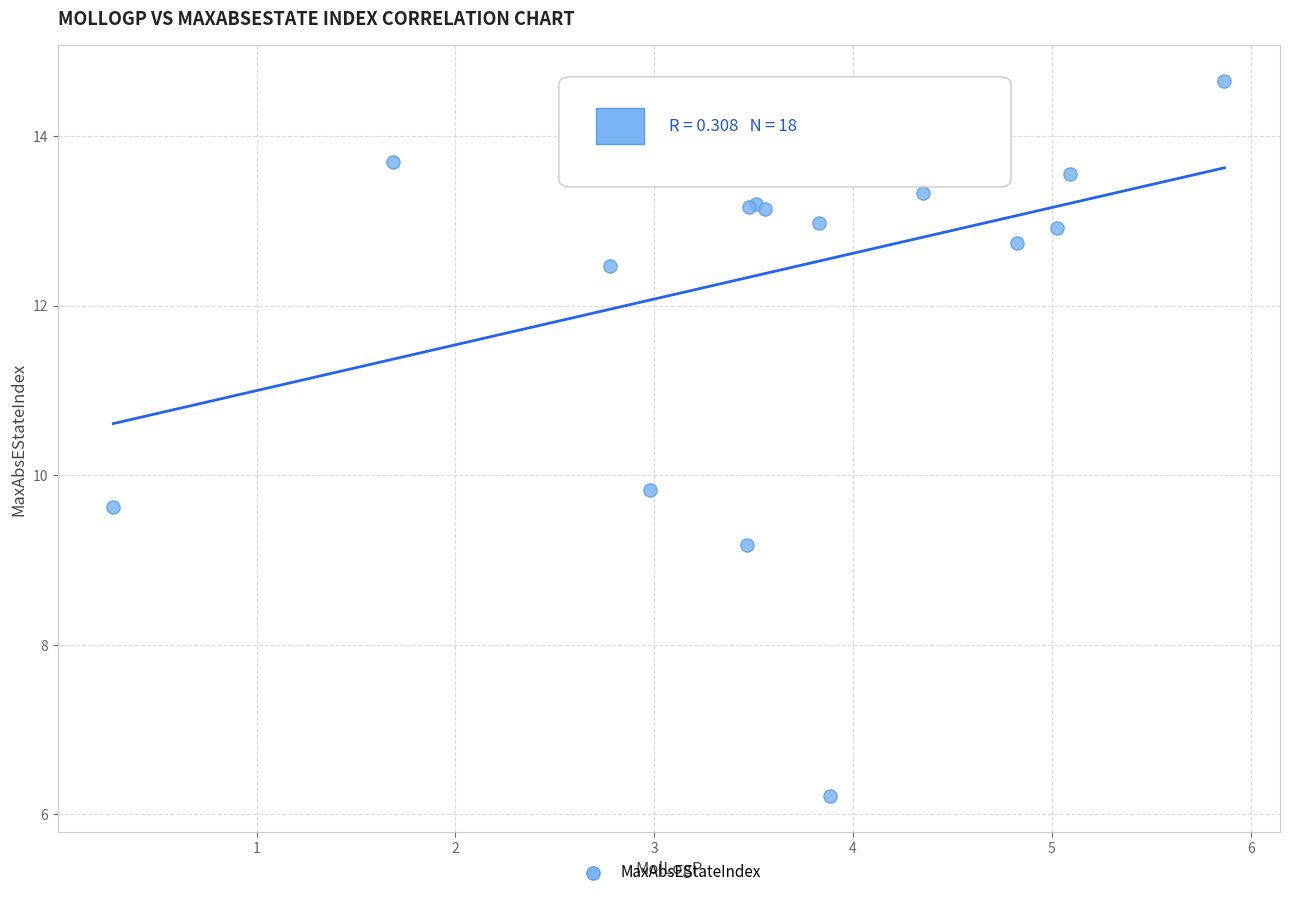

What Y value in the scatter plot is closest to 10?

9.8